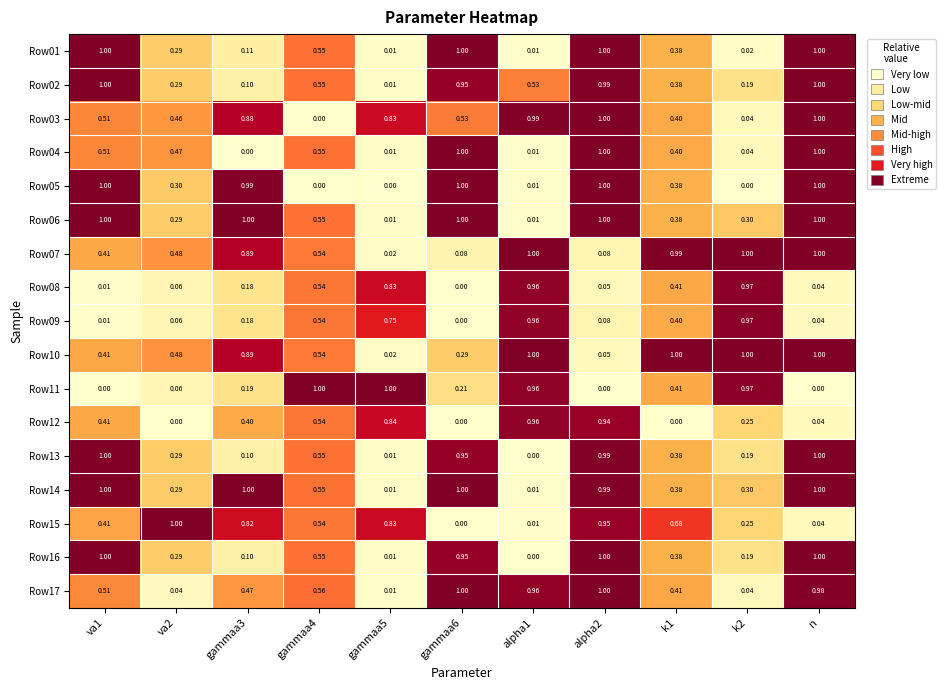

Which category has the highest value across all series?

va1